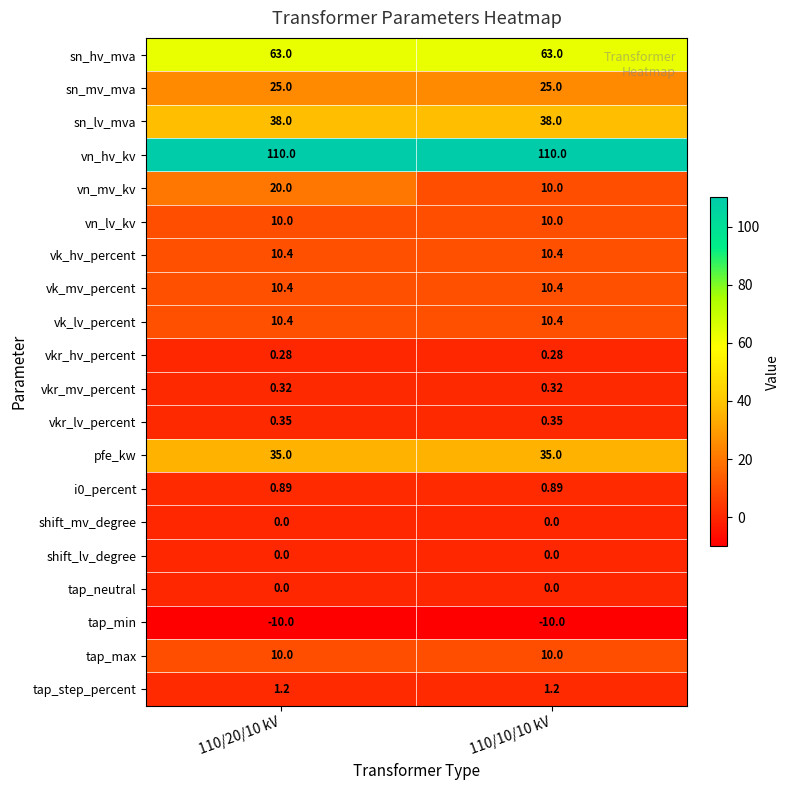

Is the value of tap_max at 110/20/10 kV greater than the value of sn_hv_mva at 110/20/10 kV?

No